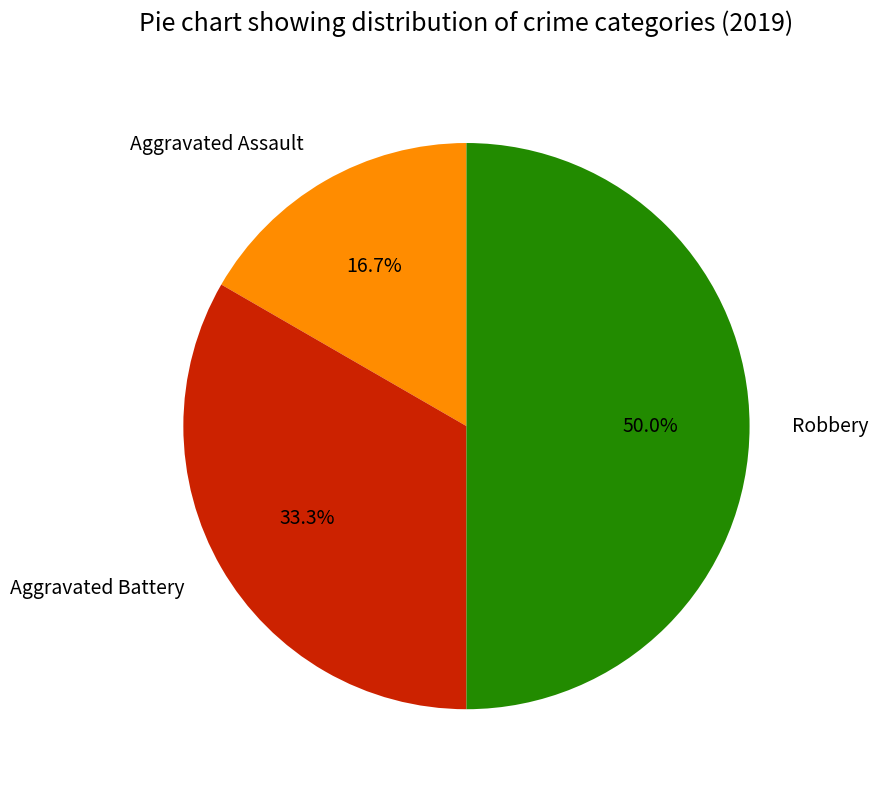

True or false: Robbery accounts for 50% of the total.

True